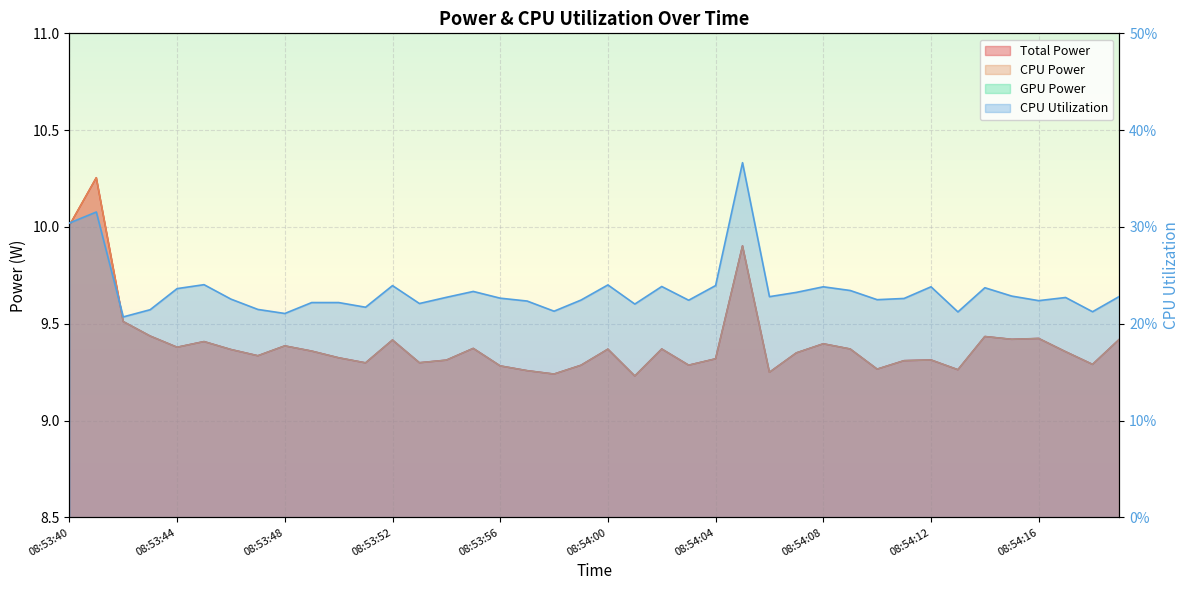

True or false: CPU Power and Total Power cross at least once.

False